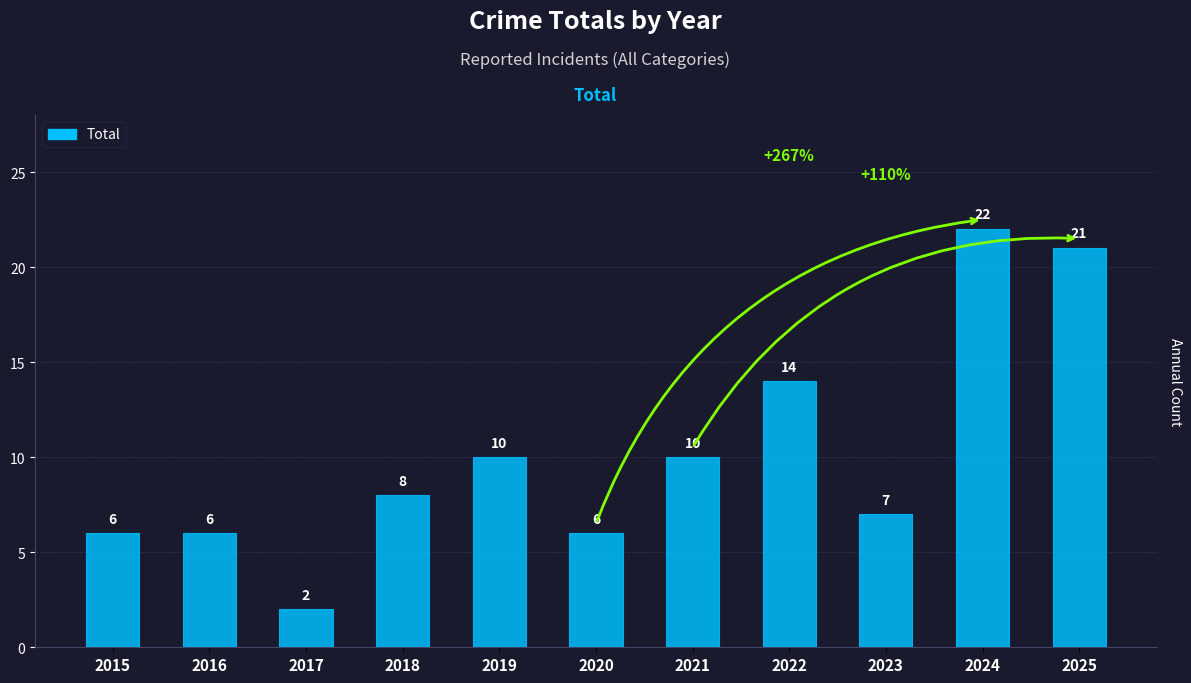

Reading left to right, transcribe all the data shown in this chart.

6	6	2	8	10	6	10	14	7	22	21